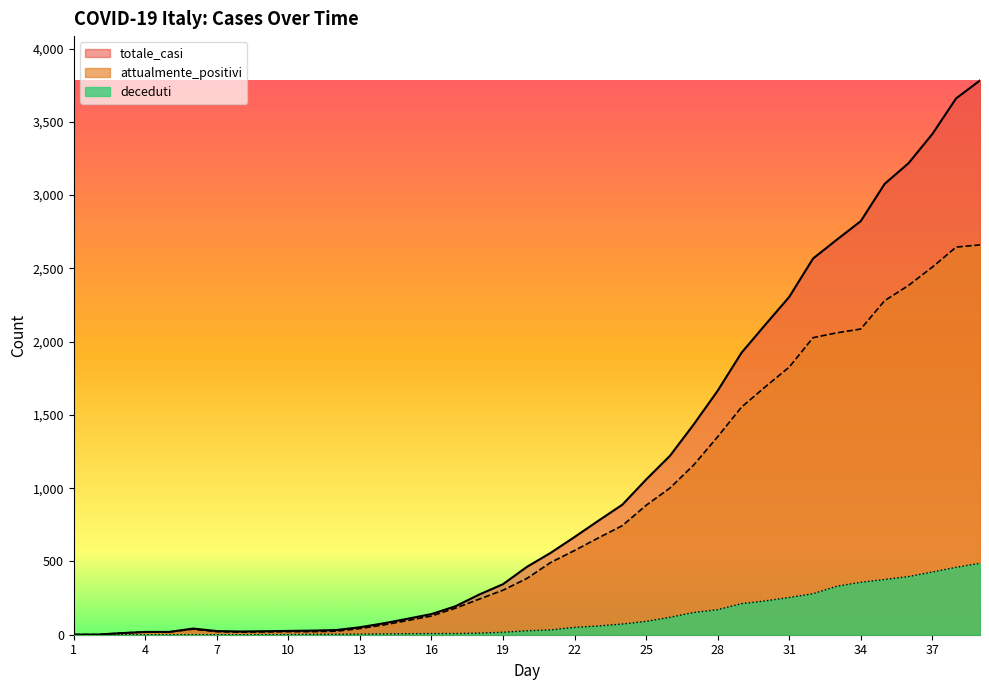

At which category does attualmente_positivi reach its first local valley?

8